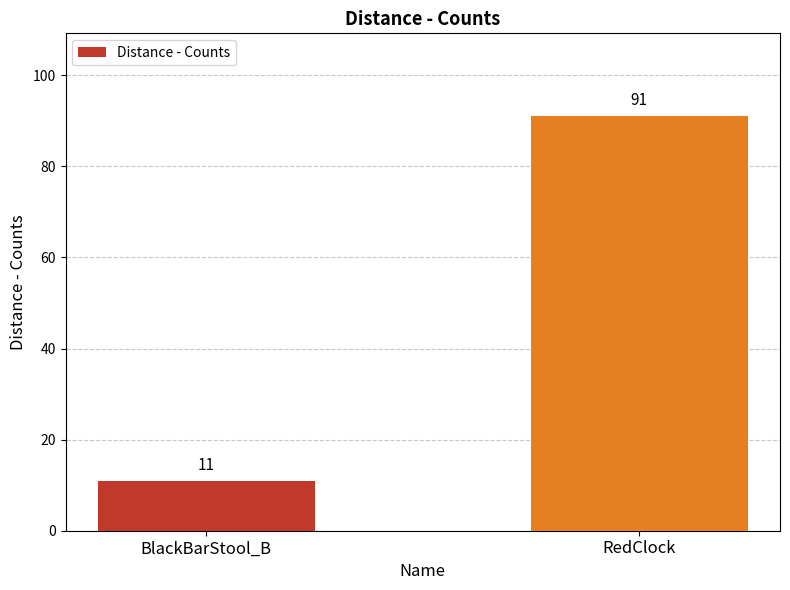

What position from the right is BlackBarStool_B?

2